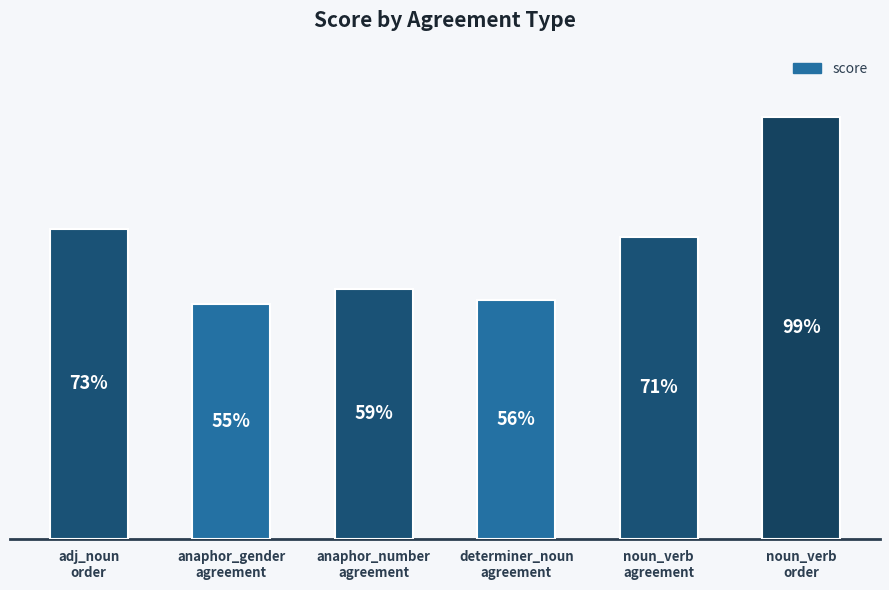

List the labels in order of value, smallest first.

anaphor_gender
agreement, determiner_noun
agreement, anaphor_number
agreement, noun_verb
agreement, adj_noun
order, noun_verb
order